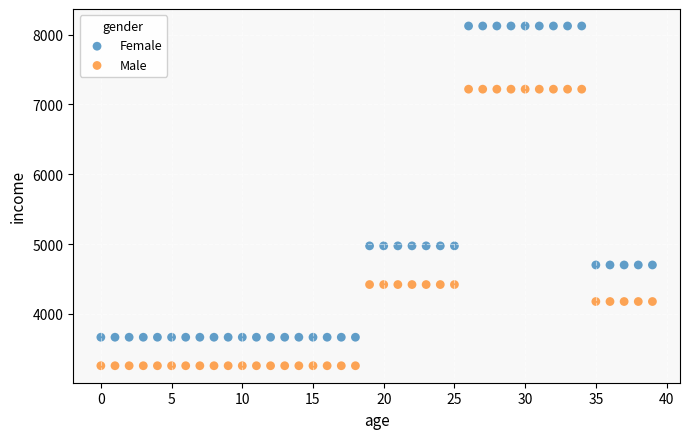

What are all the series names shown in the legend?

Female, Male